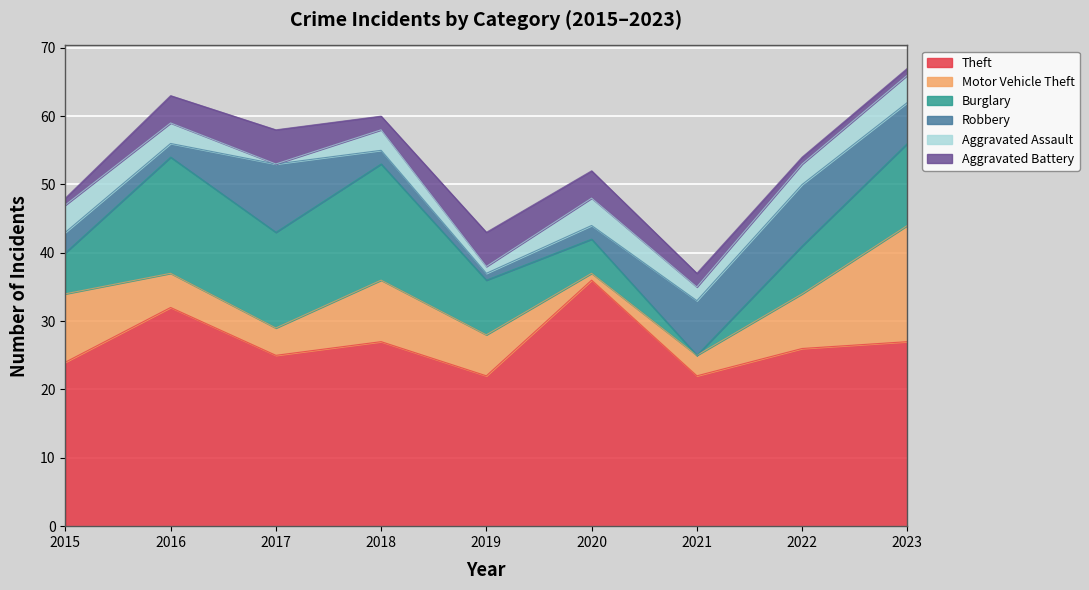

How many values in the Theft series are below 26?

4